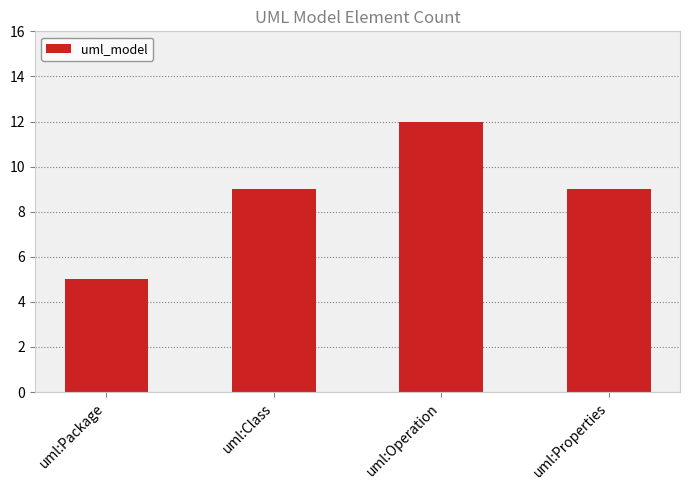

What is the approximate value at uml:Operation?

12